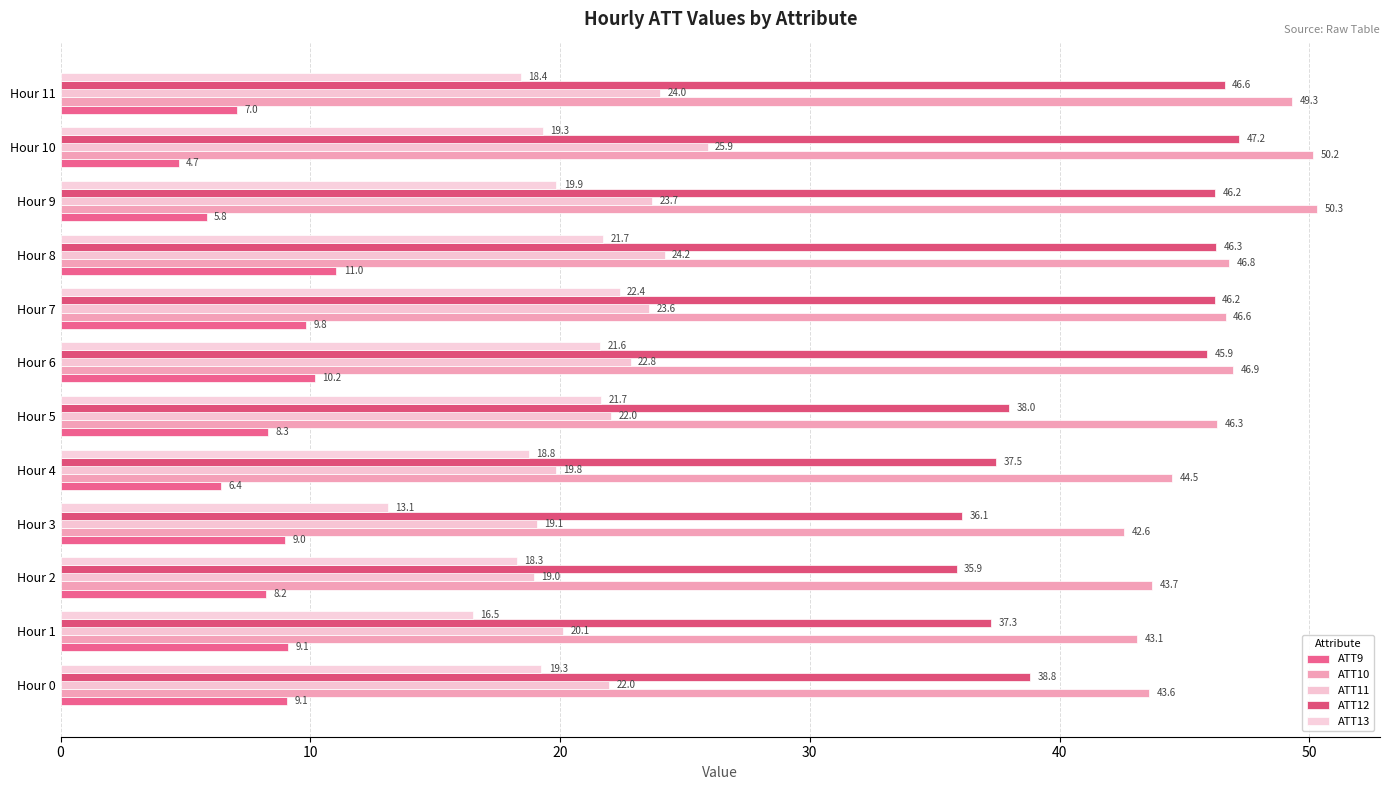

What is the average value of the ATT13 series?

19.2